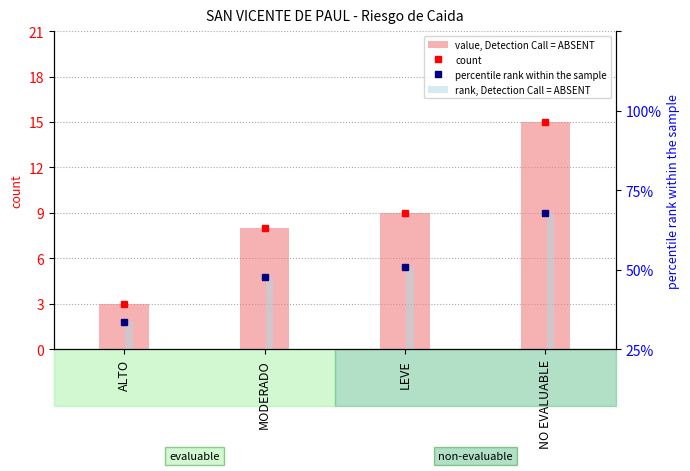

The value of count (absent-style) at MODERADO is 8.0. True or false?

True